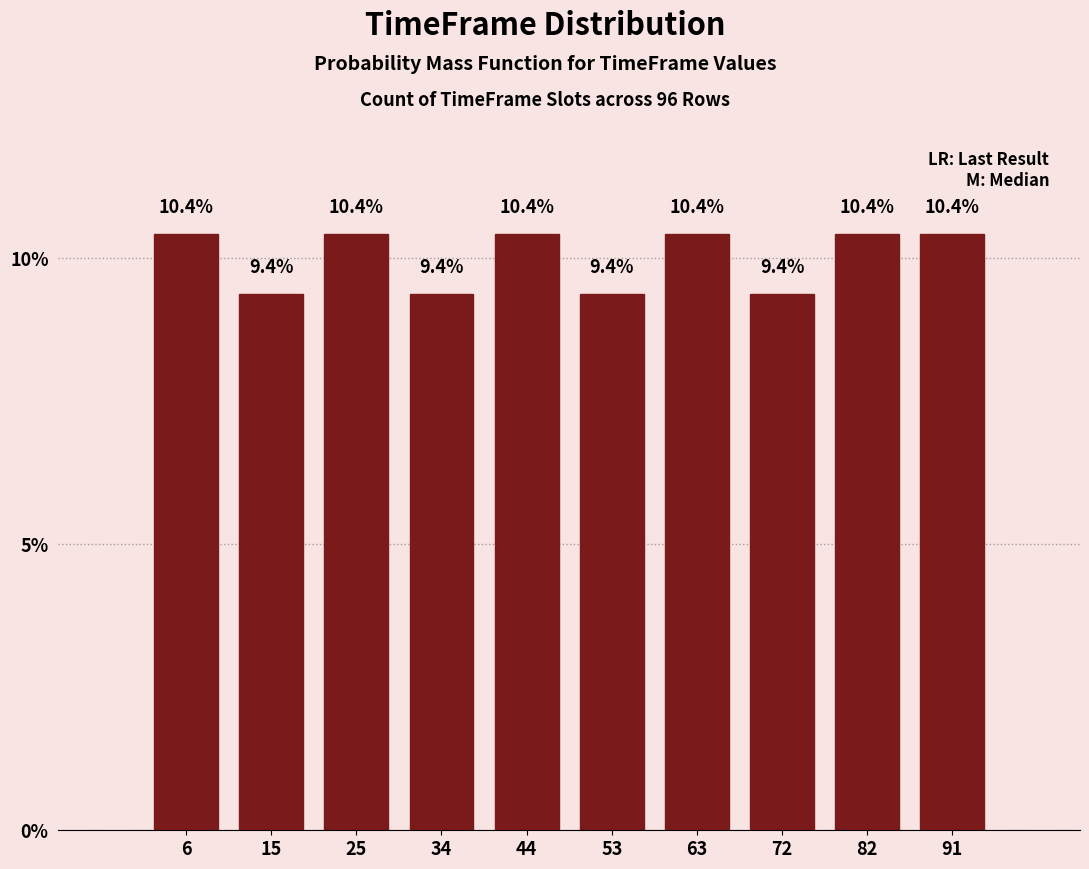

What is the height of the bar covering 1.0 to 10.5 on the x-axis? The bar edges are not printed on the chart, so give them approximately, as read against the axis.

10.4